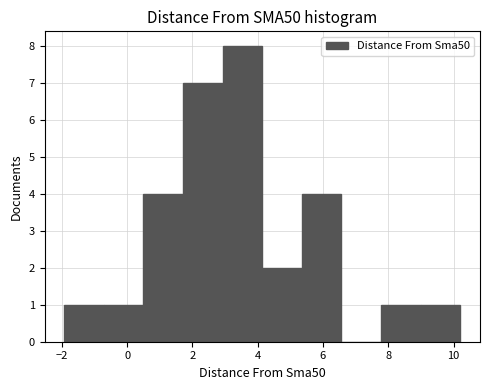

Reading left to right, list every bar in this chart as the range it spans on the x-axis followed by its height. Neither the bar edges nor the heights are printed on the chart, so give them approximately, as read against the axes.

-2.0 to -0.8: 1
-0.8 to 0.6: 1
0.6 to 1.8: 4
1.8 to 3.0: 7
3.0 to 4.2: 8
4.2 to 5.4: 2
5.4 to 6.6: 4
6.6 to 7.8: 0
7.8 to 9.0: 1
9.0 to 10.2: 1